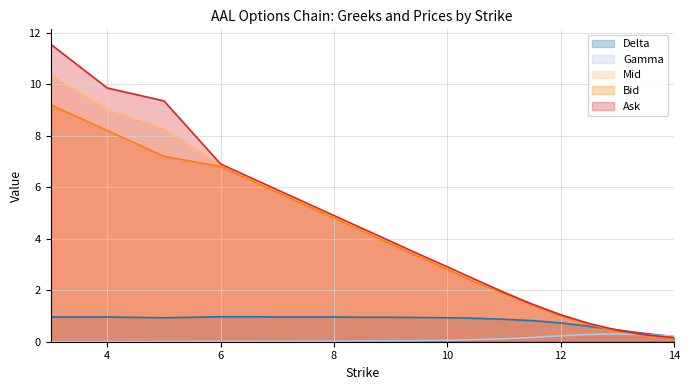

Which category has the highest value in the Ask series?

3.0